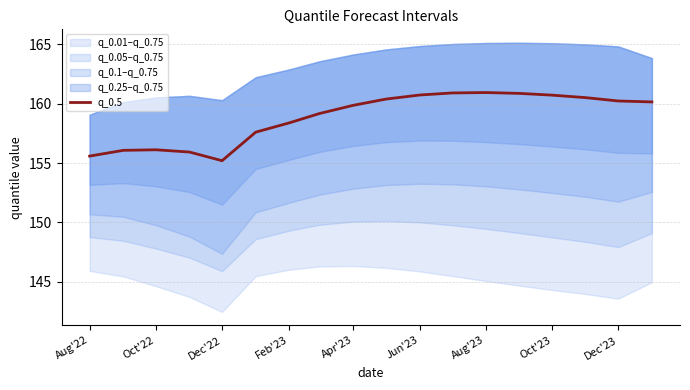

The q_0.5 series shows 155.6 at Aug'22. True or false?

True